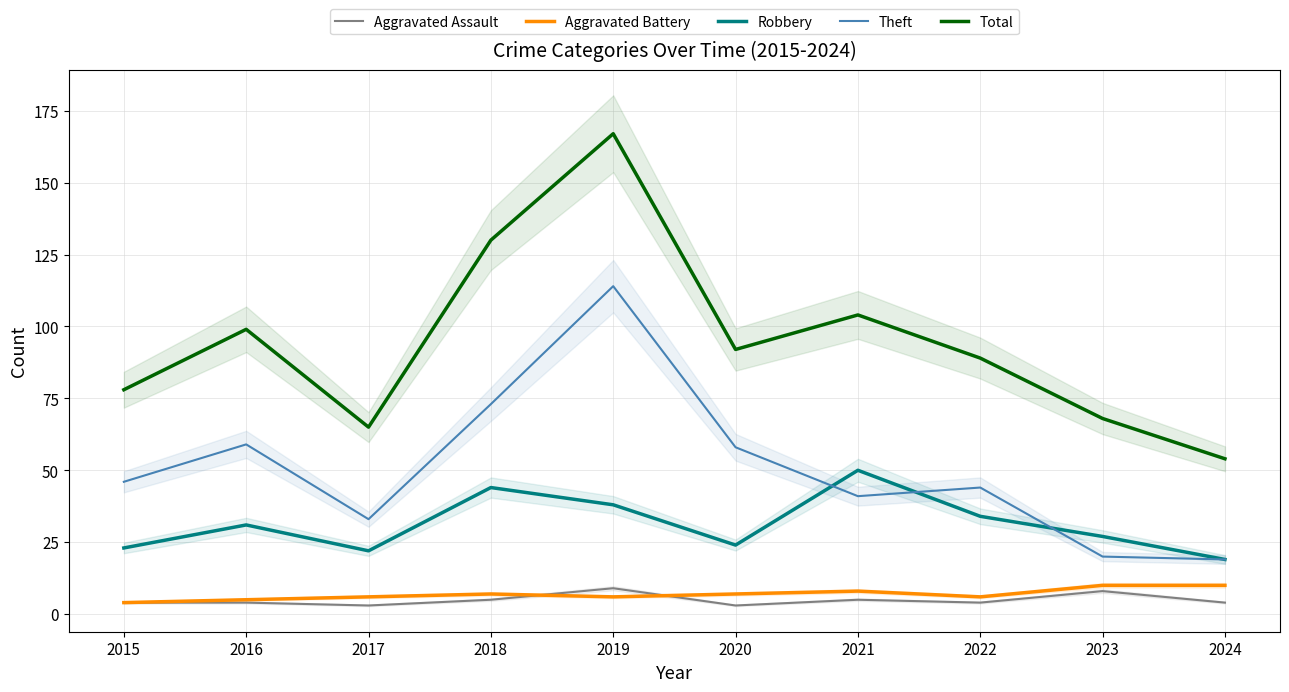

What is the spread (max minus min) of values at 2018?

125